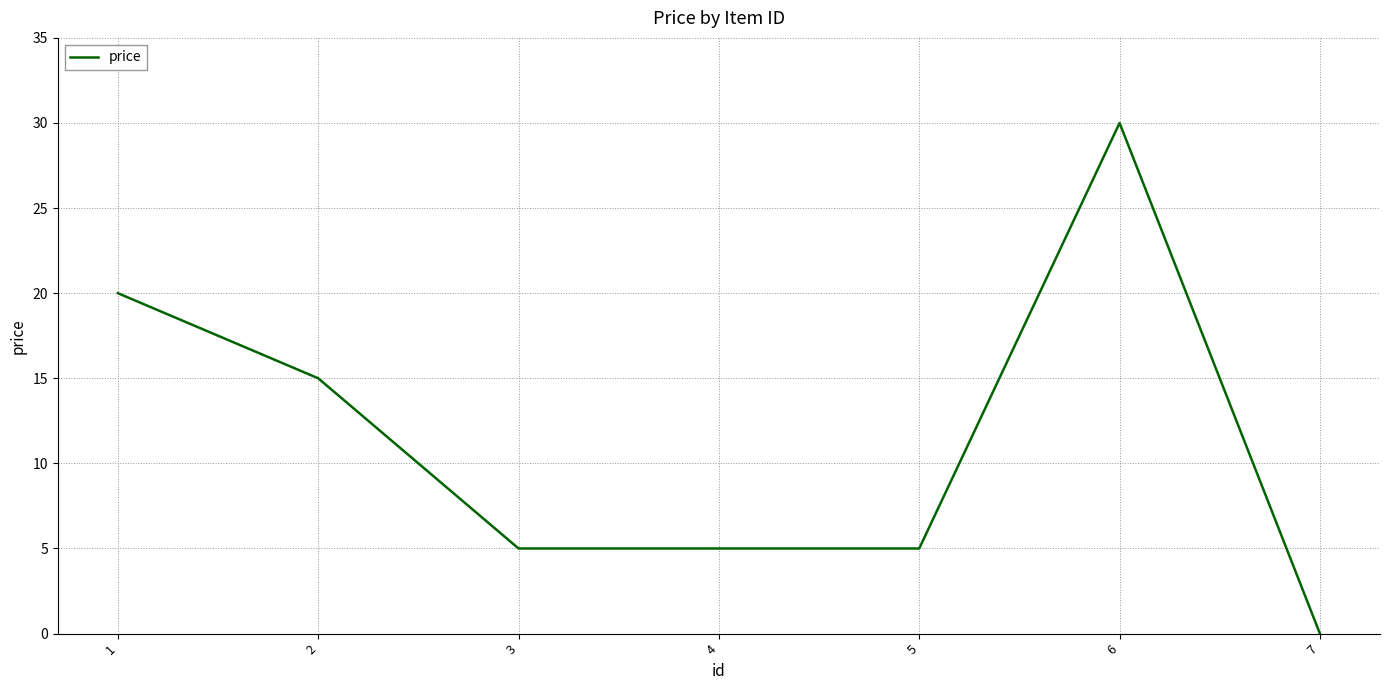

Between 1 and 6, which is larger?

6